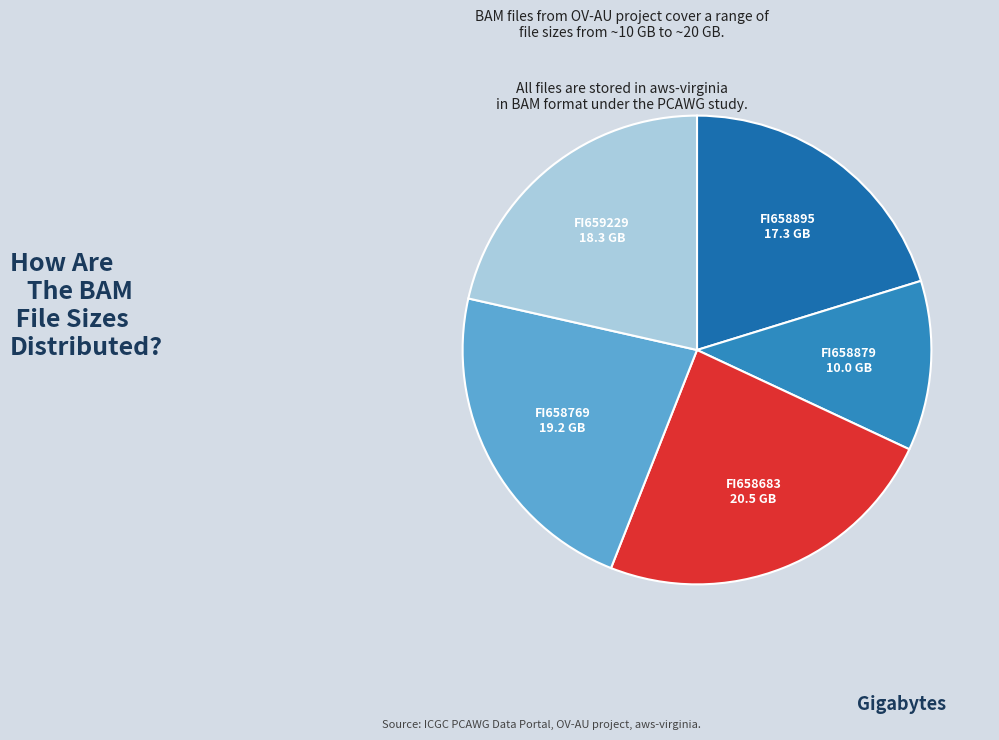

How many segments does this pie chart have?

5